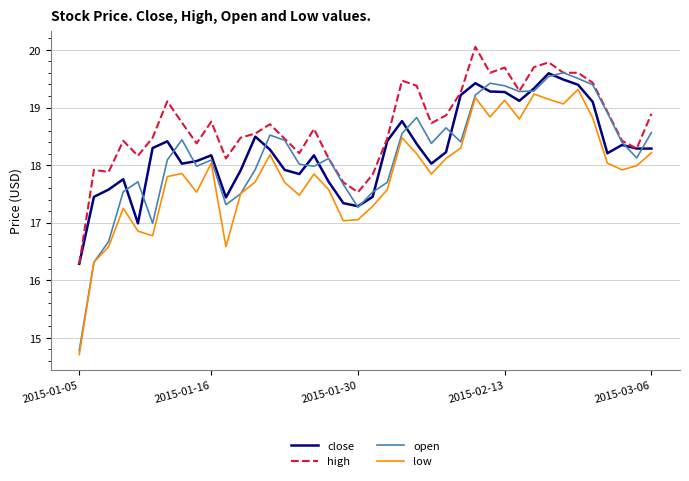

What is the smallest value displayed?

14.7